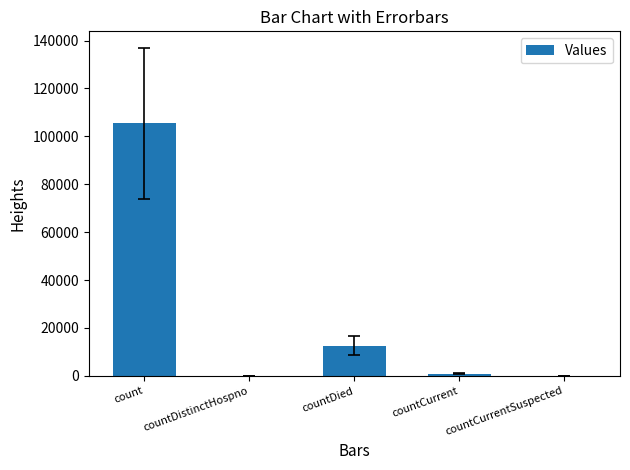

The value at countDied is 19281. True or false?

False